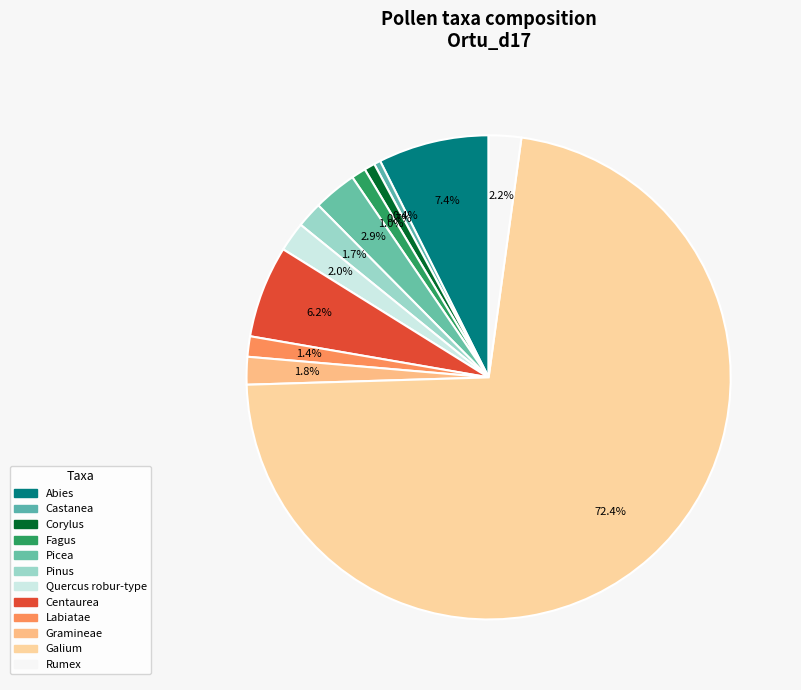

Is it true that Abies is 1% of the pie?

False